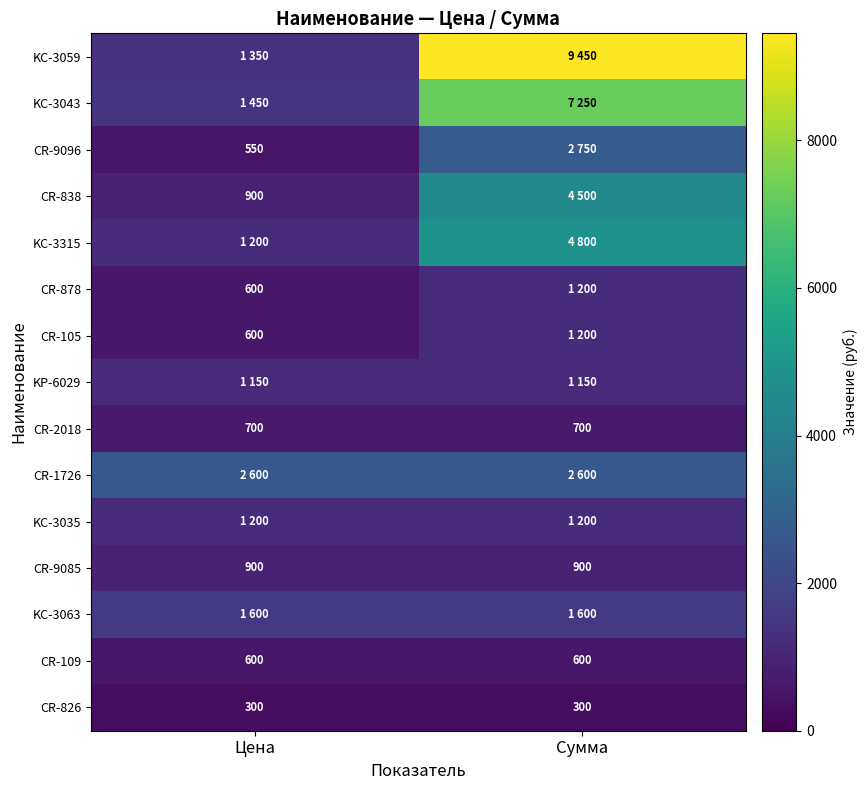

The value of CR-878 at Цена is 965. True or false?

False